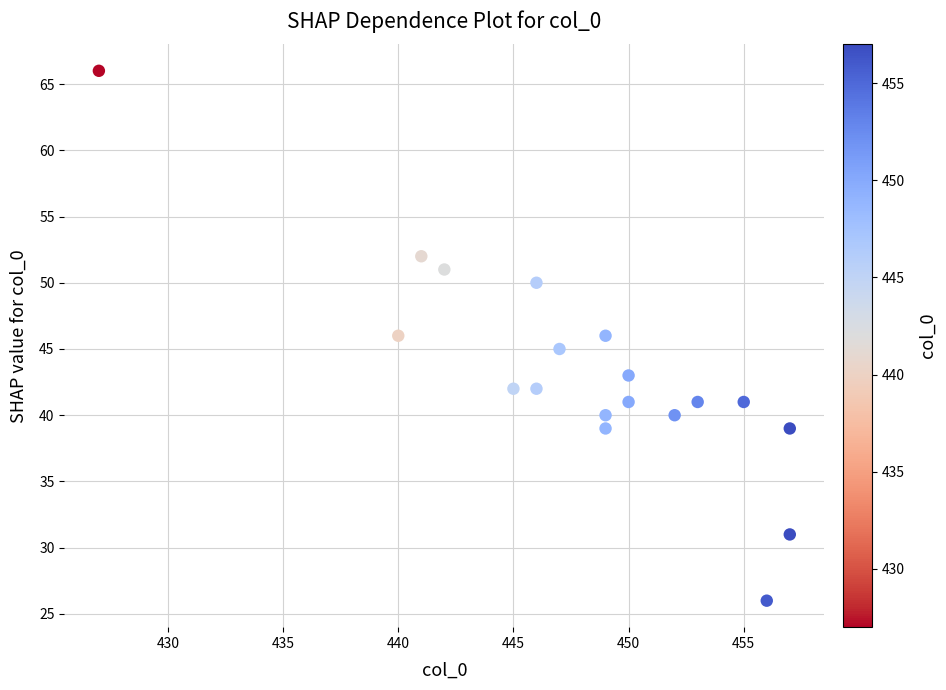

What is the range of X values (max minus min)?

30